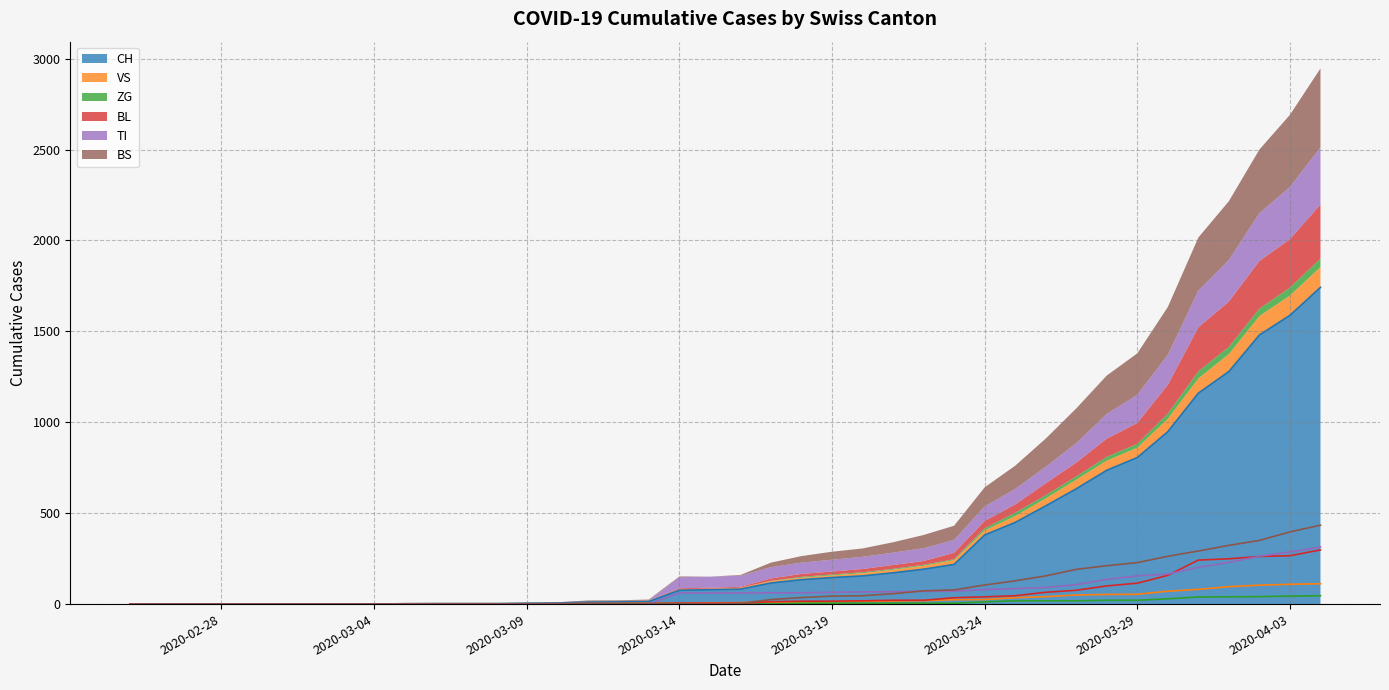

Rank the series at 2020-04-04 from highest to lowest value.

CH, BS, TI, BL, VS, ZG